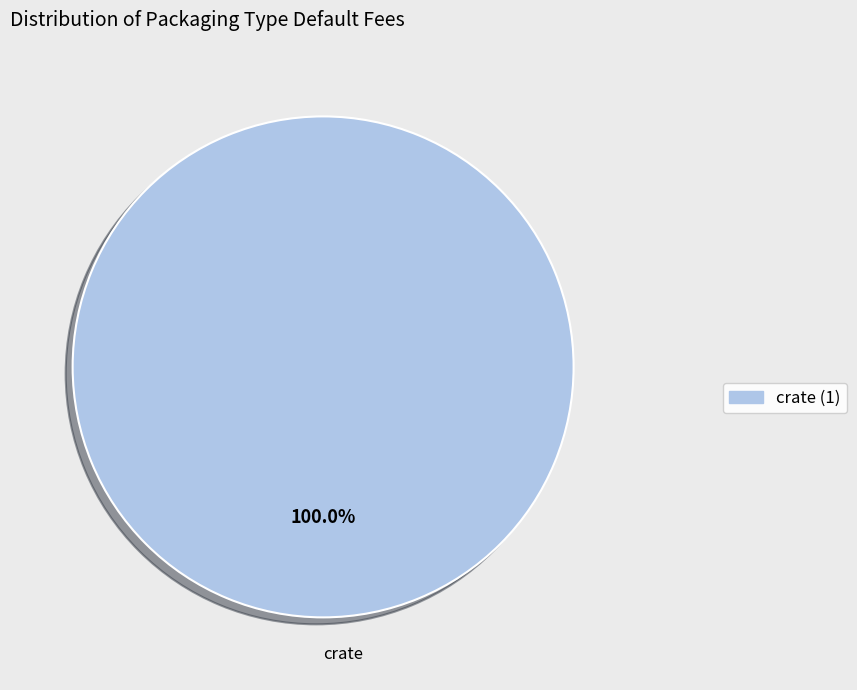

Which category accounts for the majority?

crate